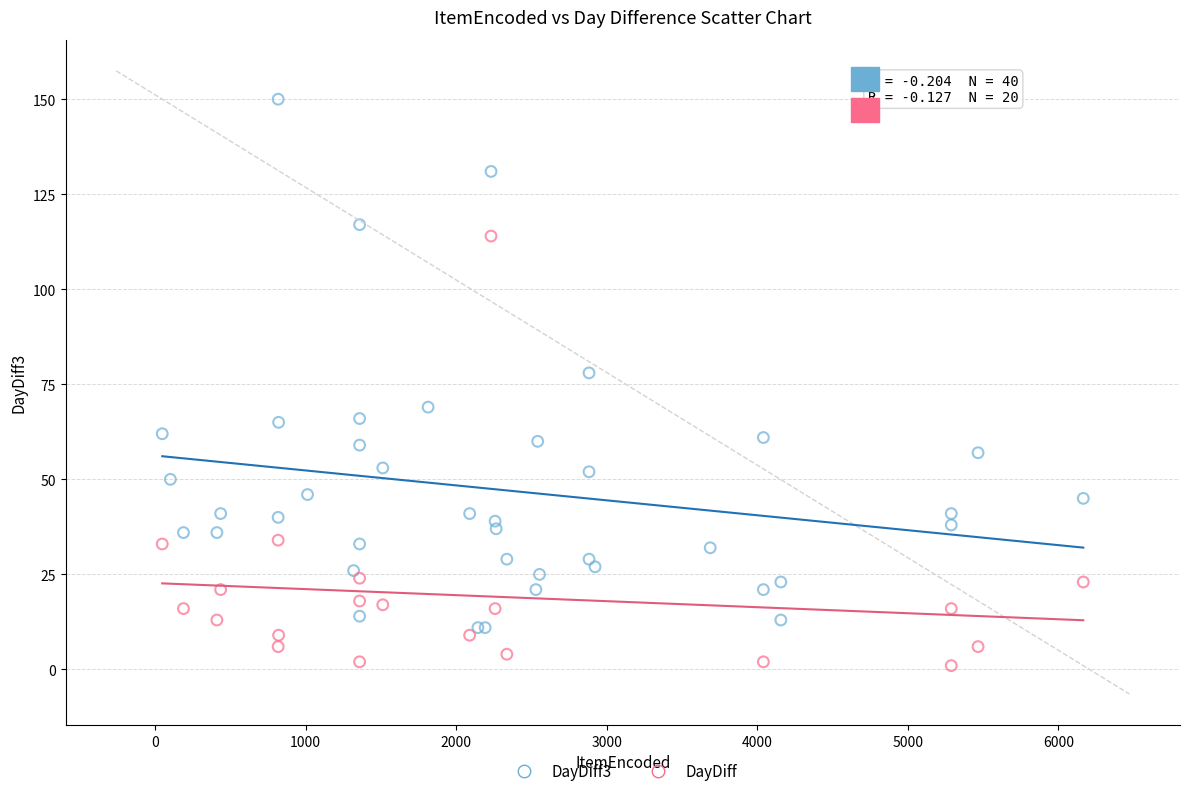

Which series reaches the minimum Y coordinate?

DayDiff